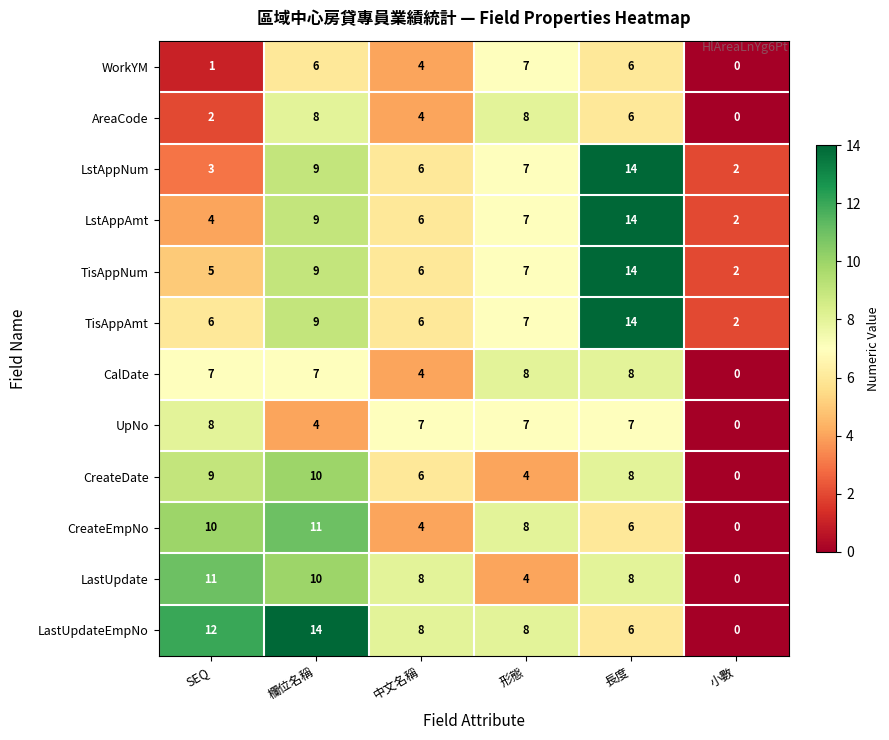

Rank the series at SEQ from highest to lowest value.

LastUpdateEmpNo, LastUpdate, CreateEmpNo, CreateDate, UpNo, CalDate, TisAppAmt, TisAppNum, LstAppAmt, LstAppNum, AreaCode, WorkYM